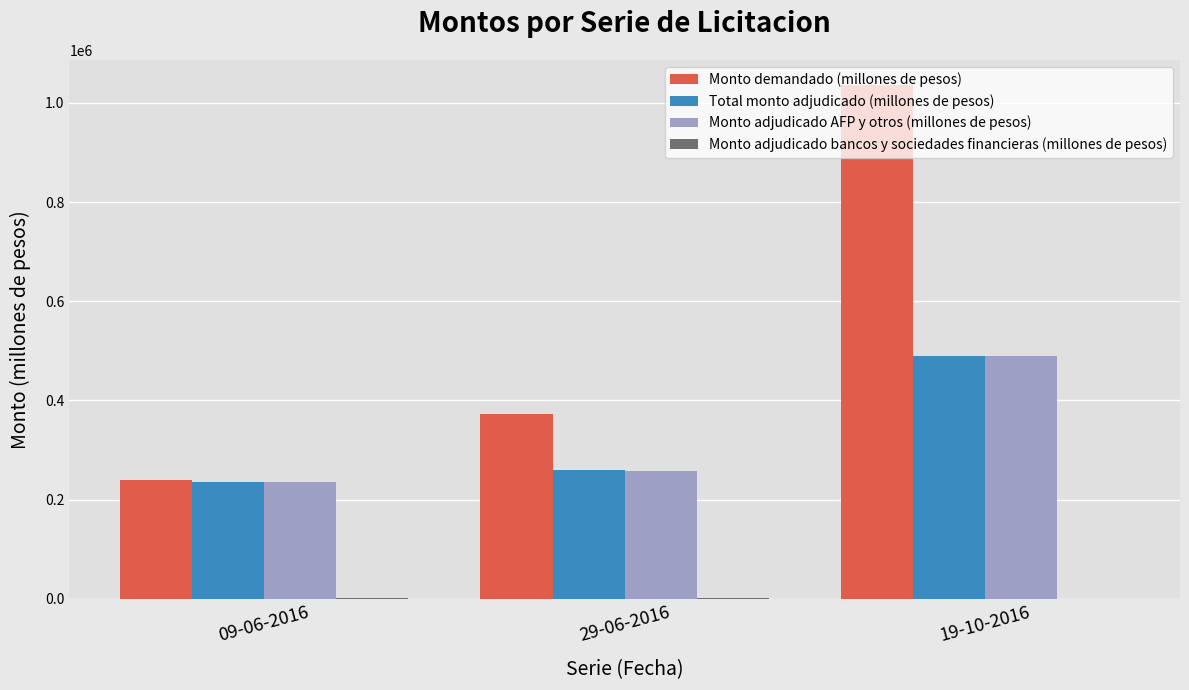

At which label does Total monto adjudicado (millones de pesos) reach its peak?

19-10-2016